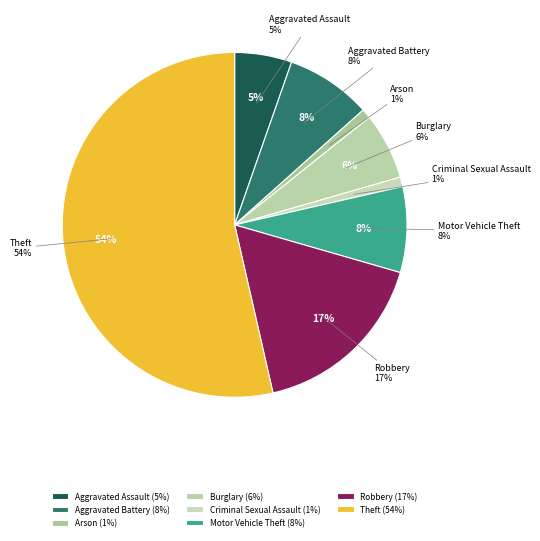

True or false: Motor Vehicle Theft accounts for 1% of the total.

False